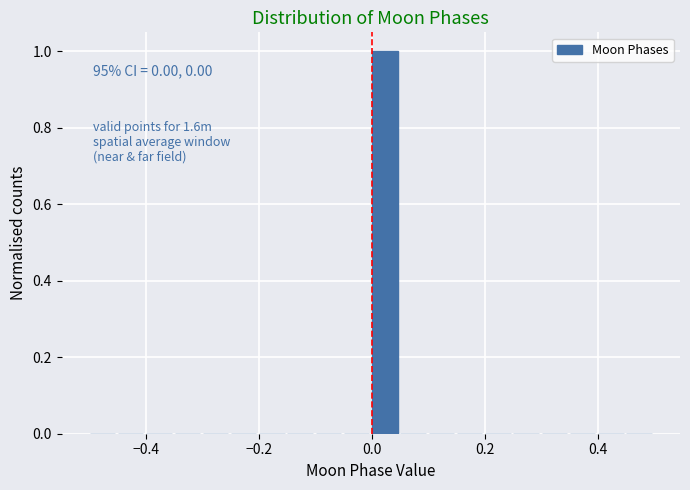

Around what value on the x-axis is the tallest bar? Give the approximate position of its centre, as read against the axis.

0.02